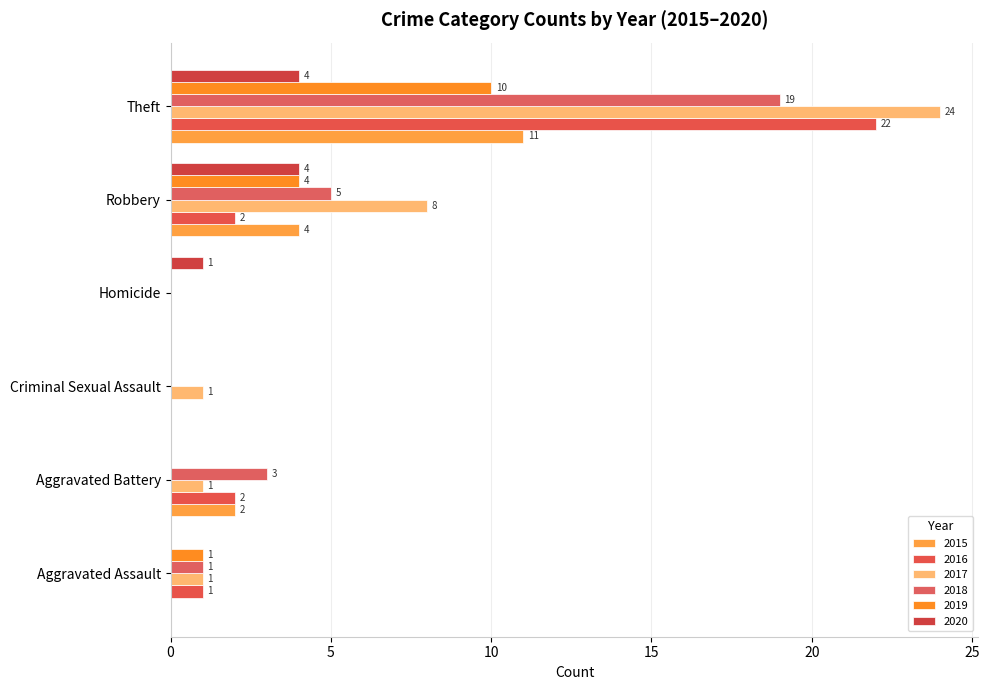

Which has a higher value, Aggravated Battery or Criminal Sexual Assault?

Aggravated Battery